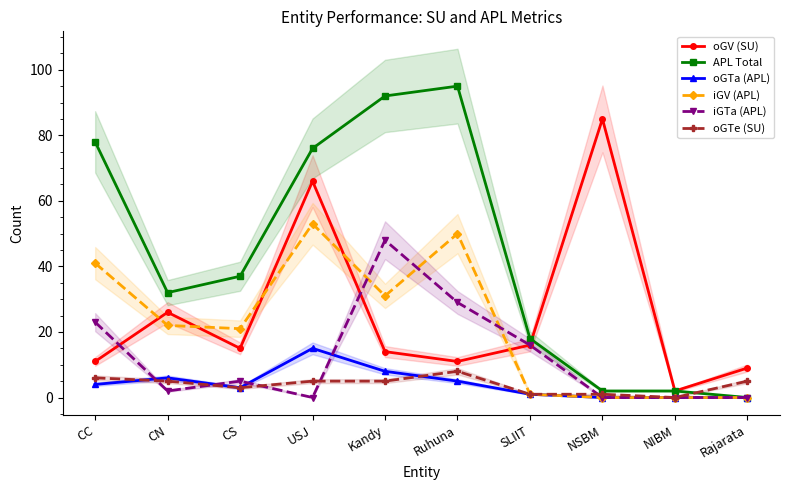

True or false: APL Total and iGV (APL) cross at least once.

False